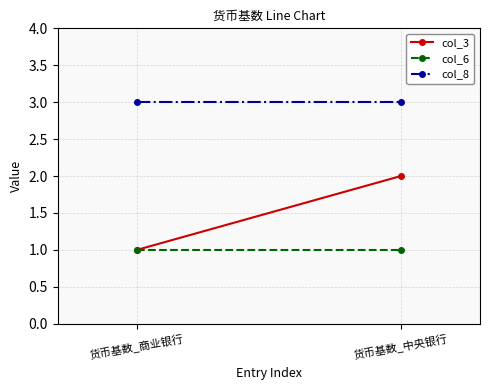

How many lines are shown in the chart?

3